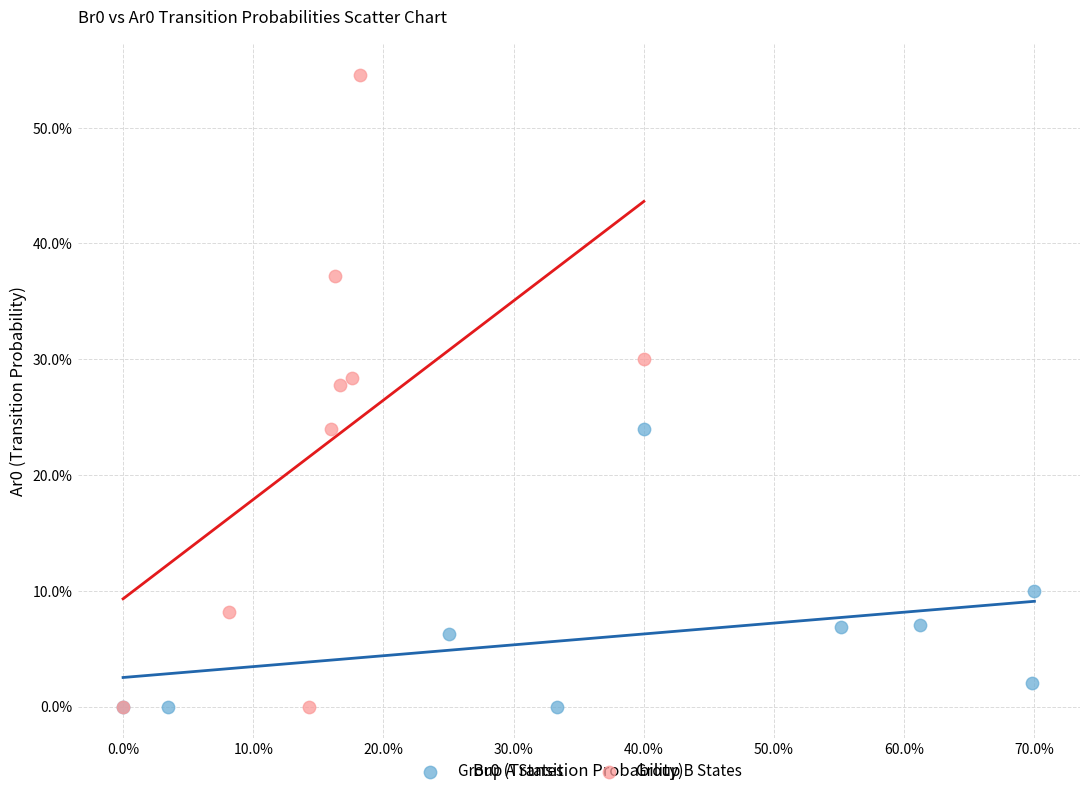

Which series has the largest Y range (max minus min)?

Group B States